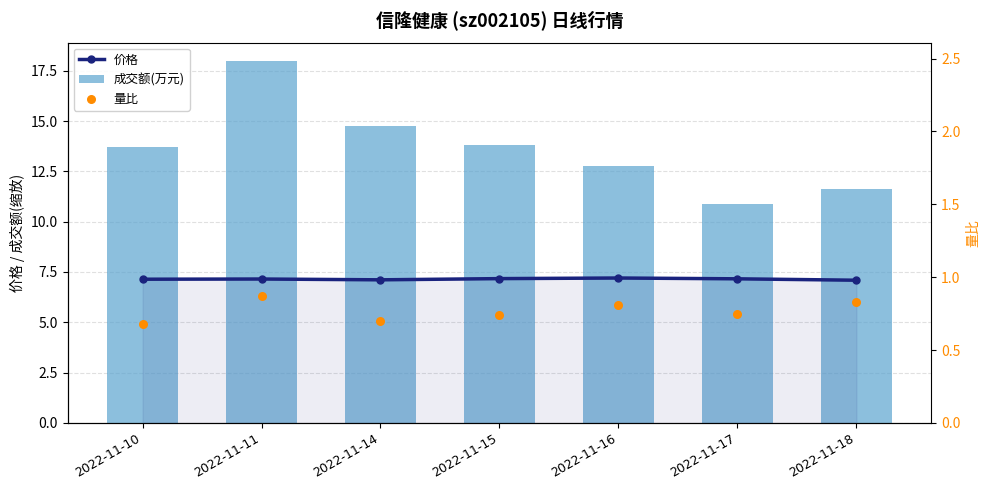

At how many categories does at least one series exceed 4?

7